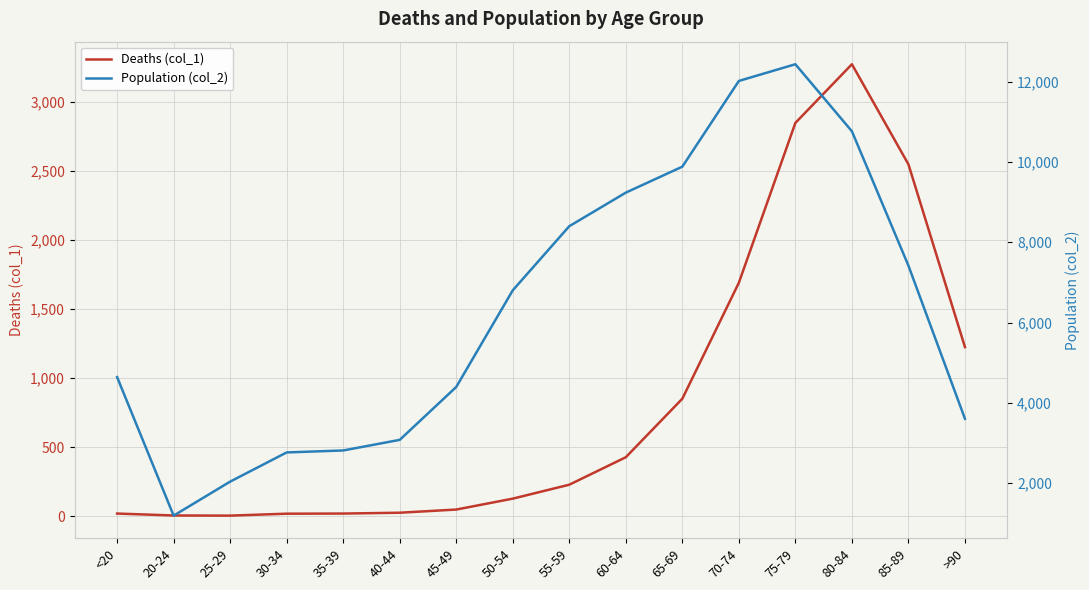

At 25-29, list the series in order from largest to smallest.

Population (col_2), Deaths (col_1)